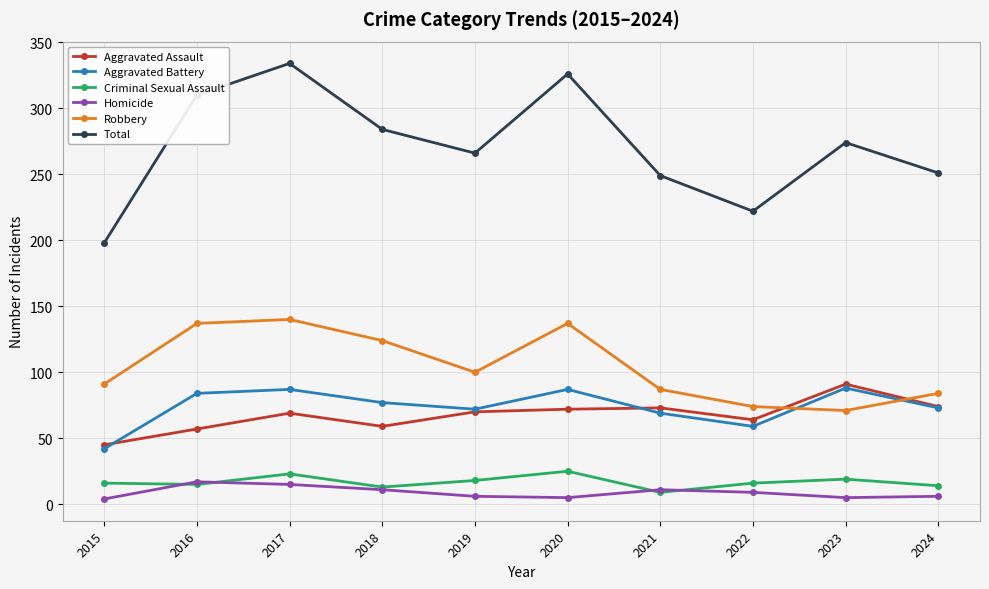

True or false: Total and Aggravated Assault cross at least once.

False